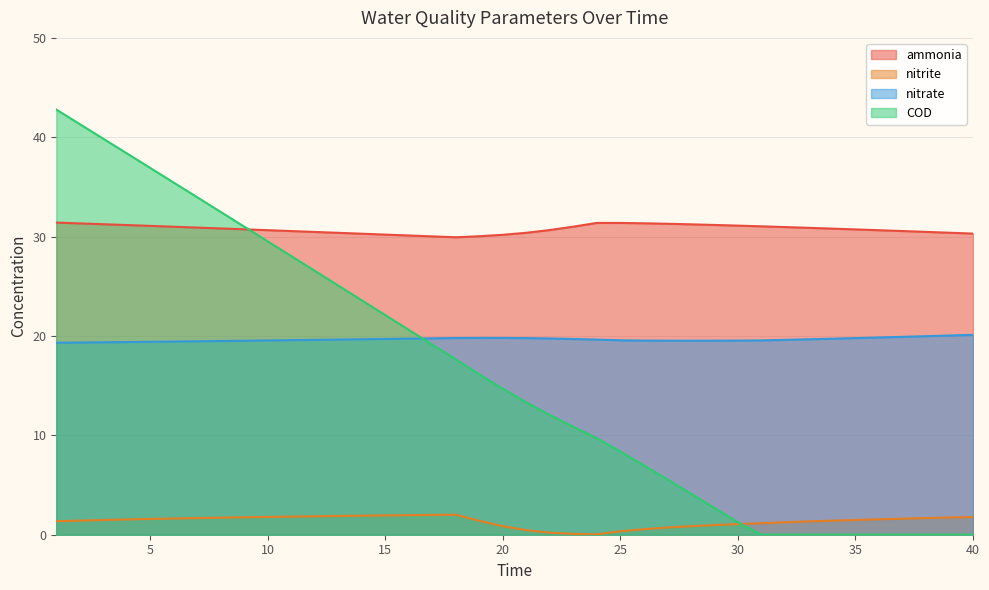

Where is the first local minimum for nitrite?

24